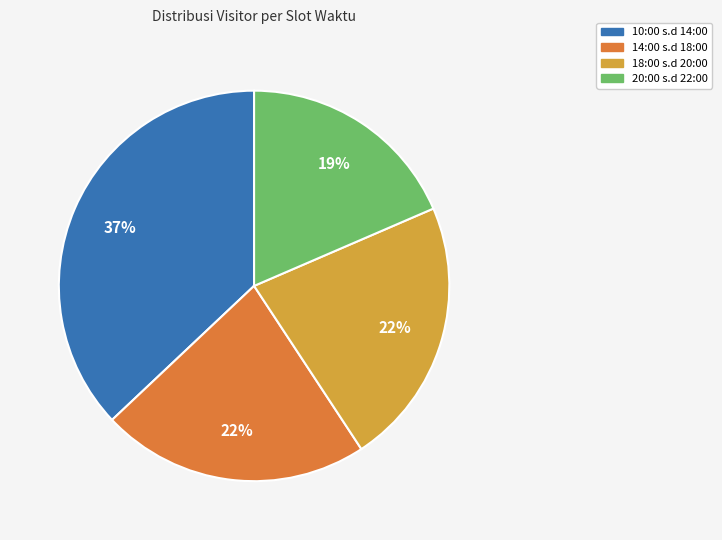

Do 14:00 s.d 18:00 and 18:00 s.d 20:00 together represent more than half of the pie?

No